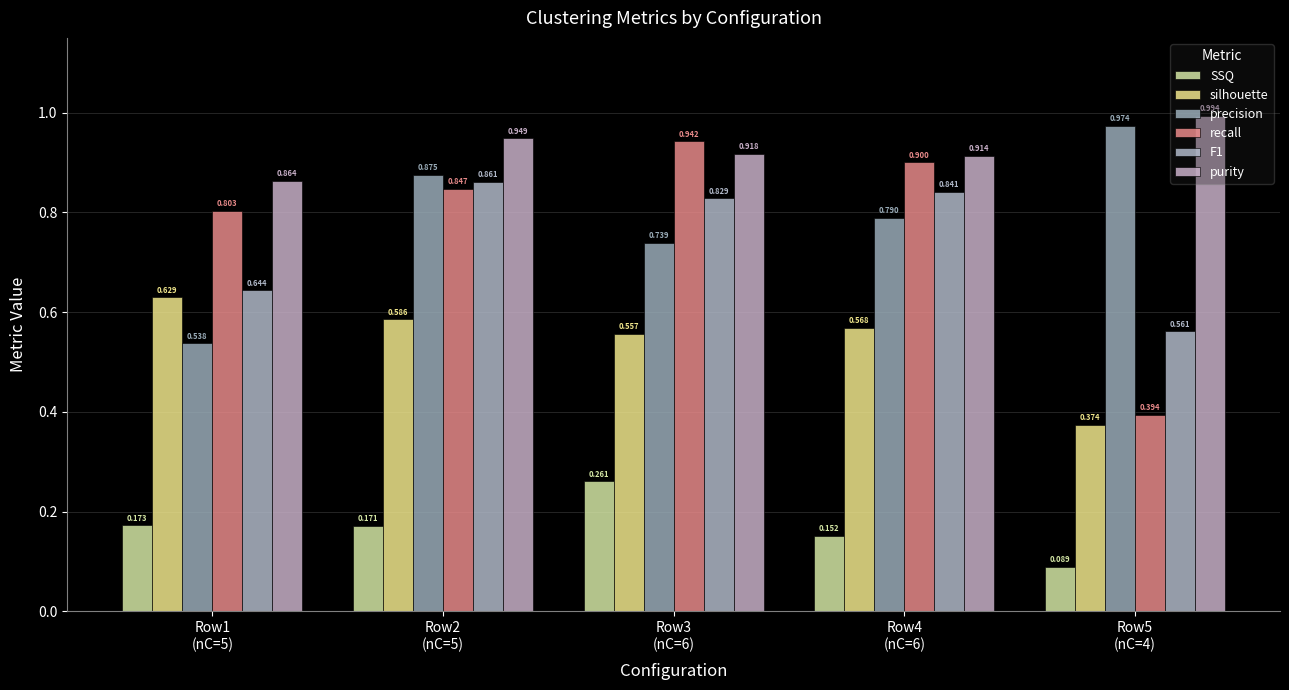

Rank the categories by silhouette value from lowest to highest.

Row5
(nC=4), Row3
(nC=6), Row4
(nC=6), Row2
(nC=5), Row1
(nC=5)